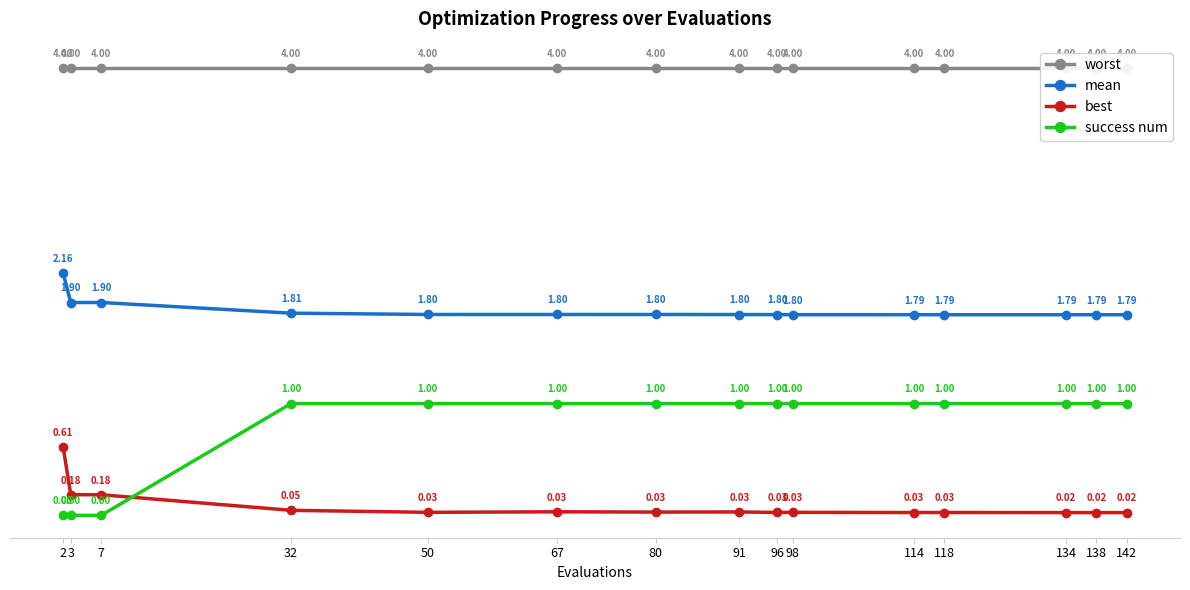

At which category is the sum across all series the highest?

32